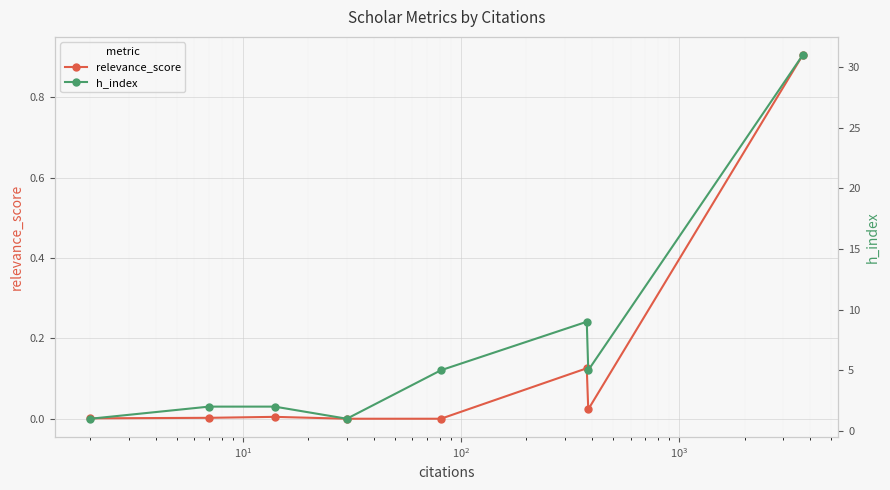

Reading left to right, what are all the values shown in this chart?

relevance_score: 0.0	0.0	0.0	0.0	0.0	0.1	0.0	0.9
h_index: 1.0	2.0	2.0	1.0	5.0	9.0	5.0	31.0